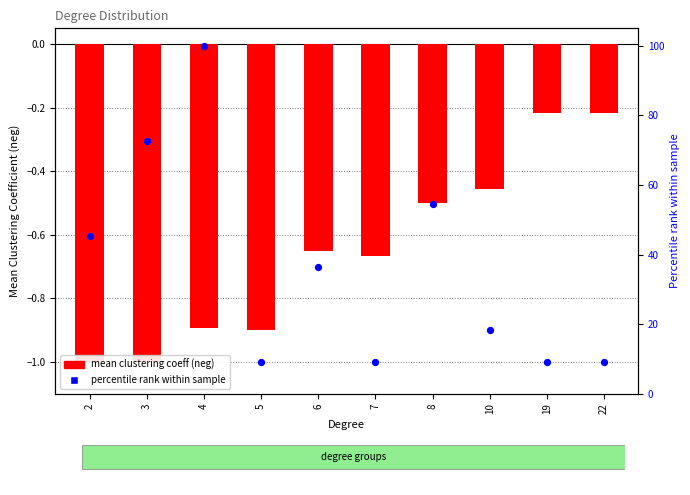

Which series contains the lowest Y value?

mean clustering (neg)